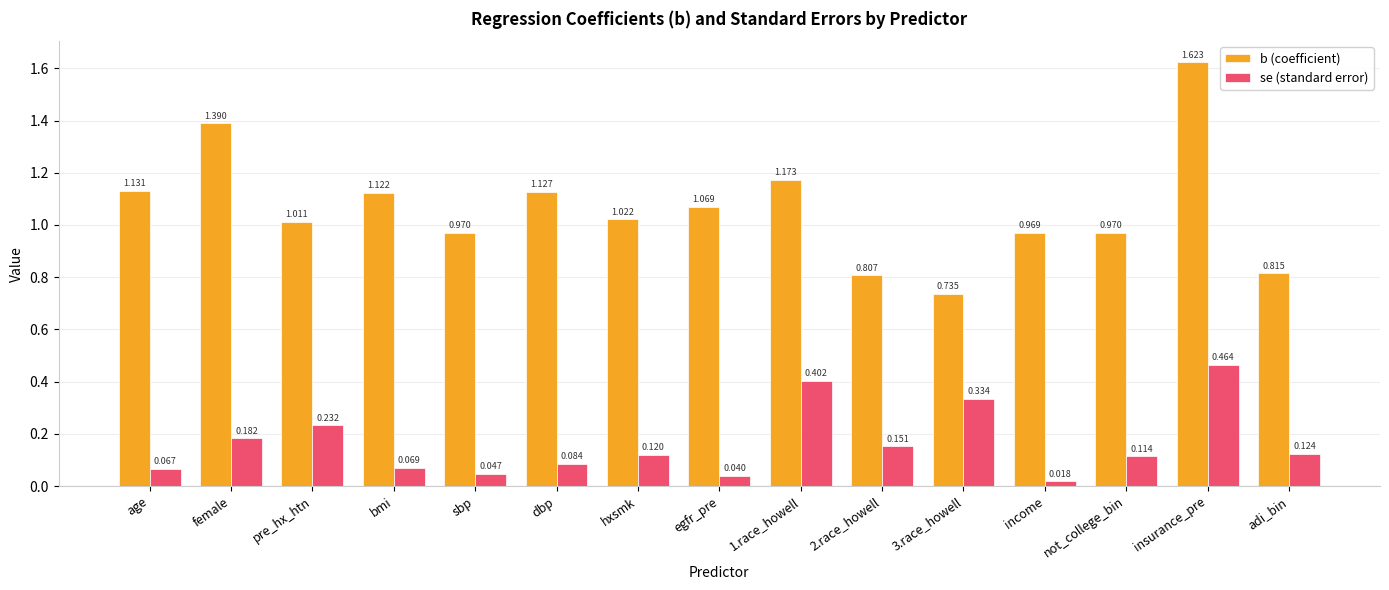

Is the value of se (standard error) at egfr_pre greater than the value of b (coefficient) at dbp?

No